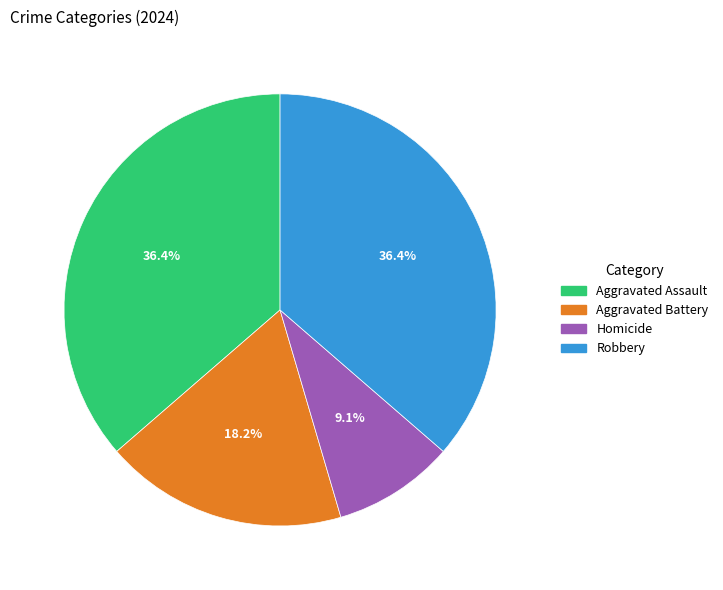

Which has a higher value, Aggravated Battery or Aggravated Assault?

Aggravated Assault